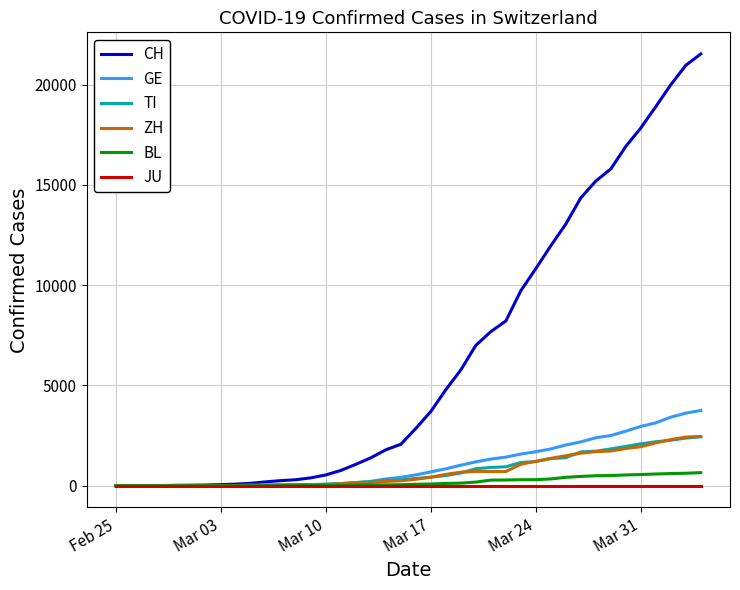

What is the sum of all TI values?

29715